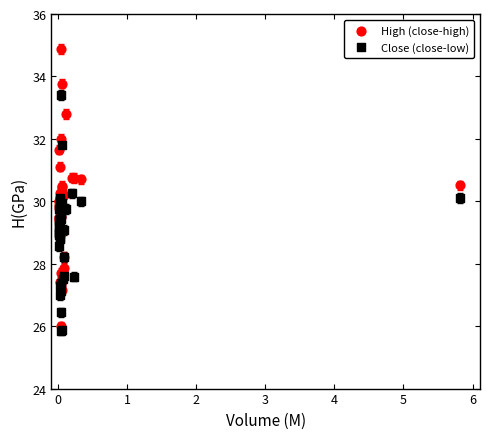

Which series reaches the minimum Y coordinate?

Close (close-low)